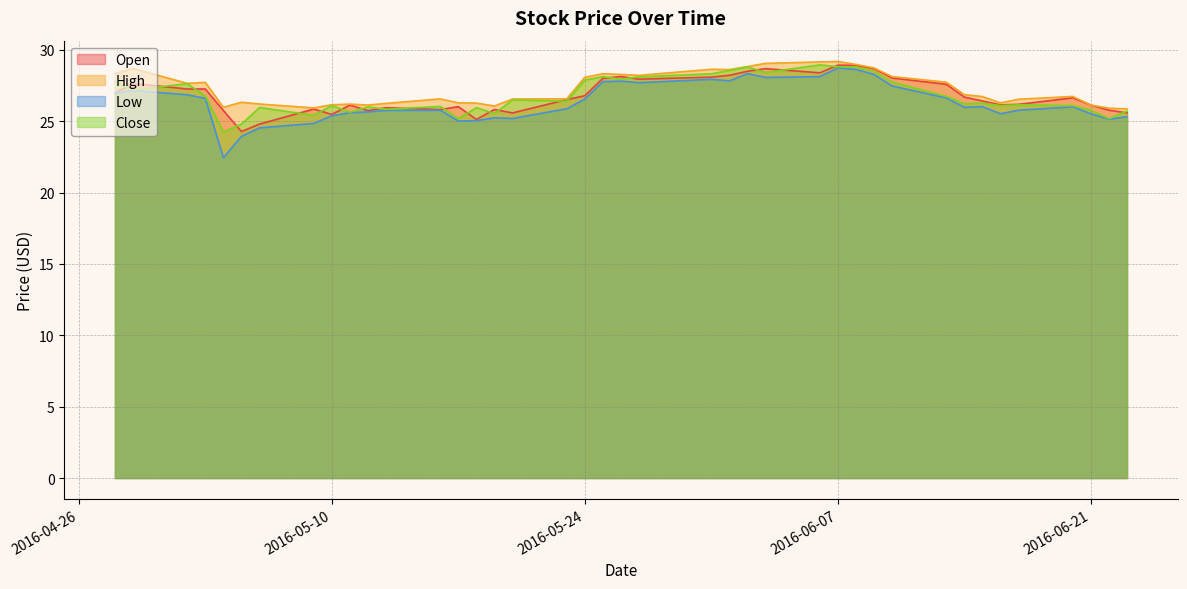

At which category is the sum across all series the highest?

2016-06-07